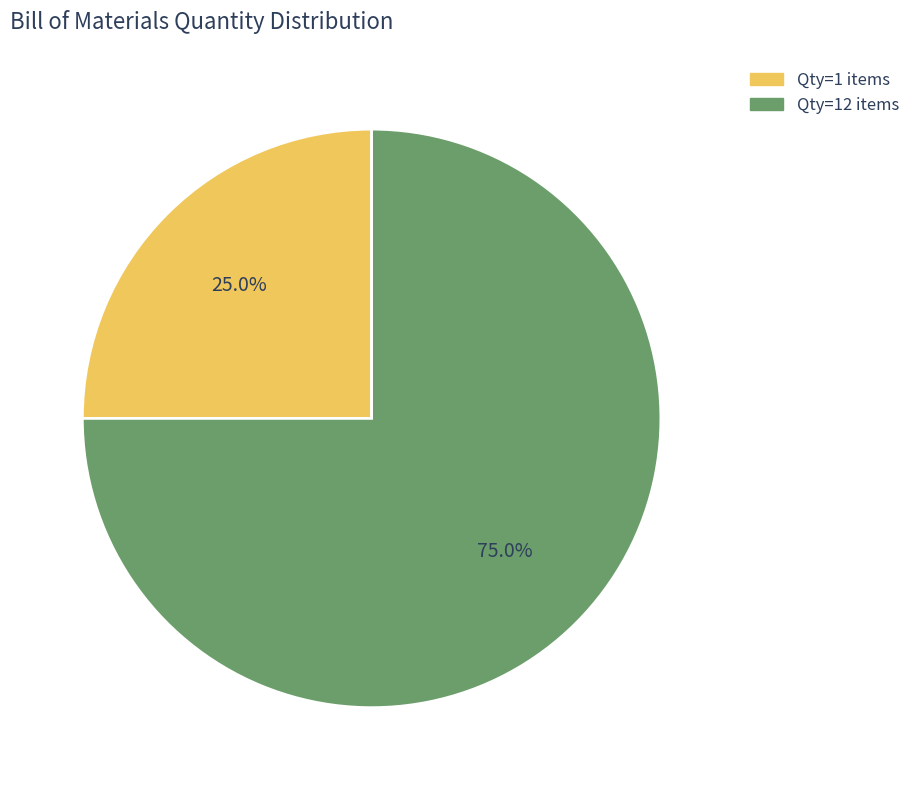

Rank the categories by value from highest to lowest.

Qty=12 items, Qty=1 items